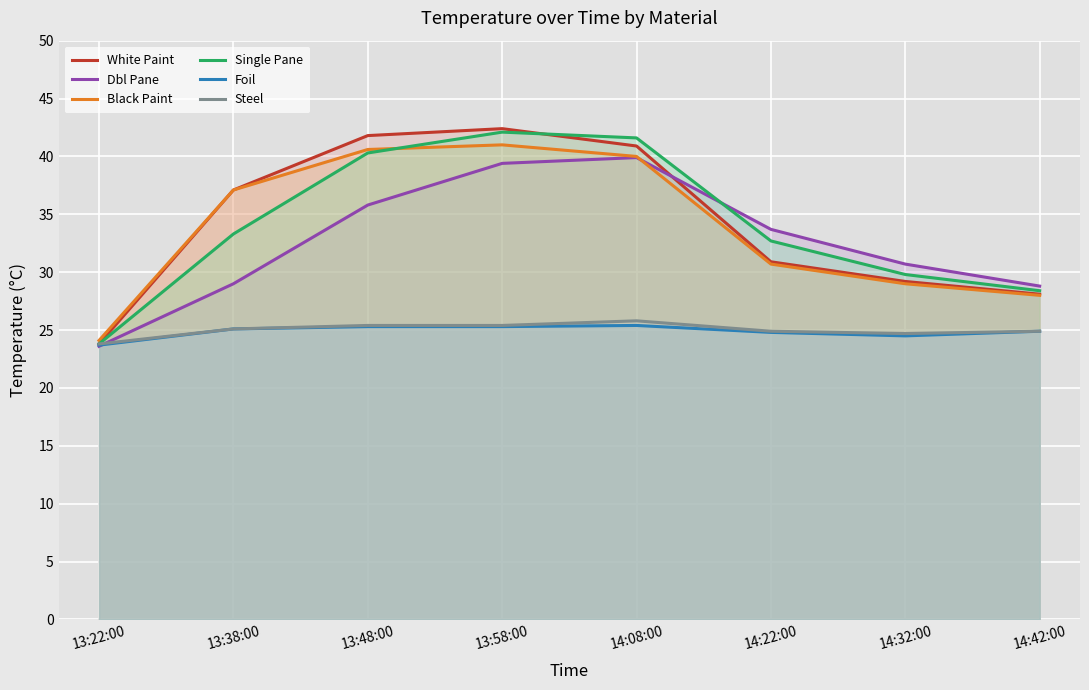

True or false: Foil has a value of 25.3 at 13:58:00.

True